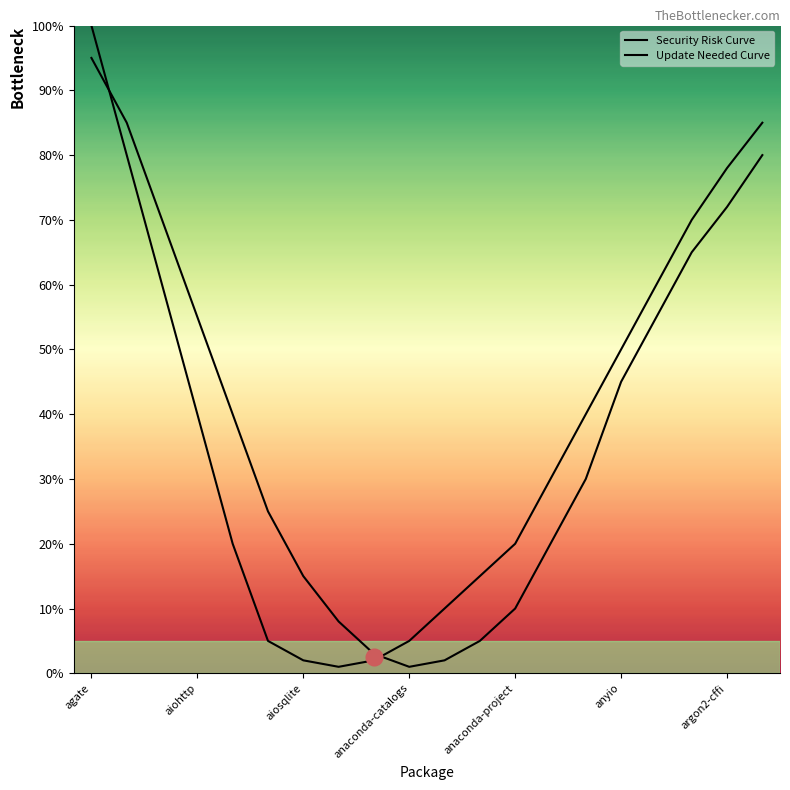

What are all the series names shown in the legend?

Security Risk Curve, Update Needed Curve